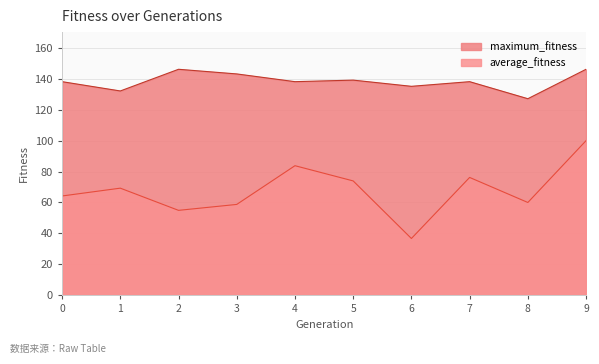

How many lines are shown in the chart?

2